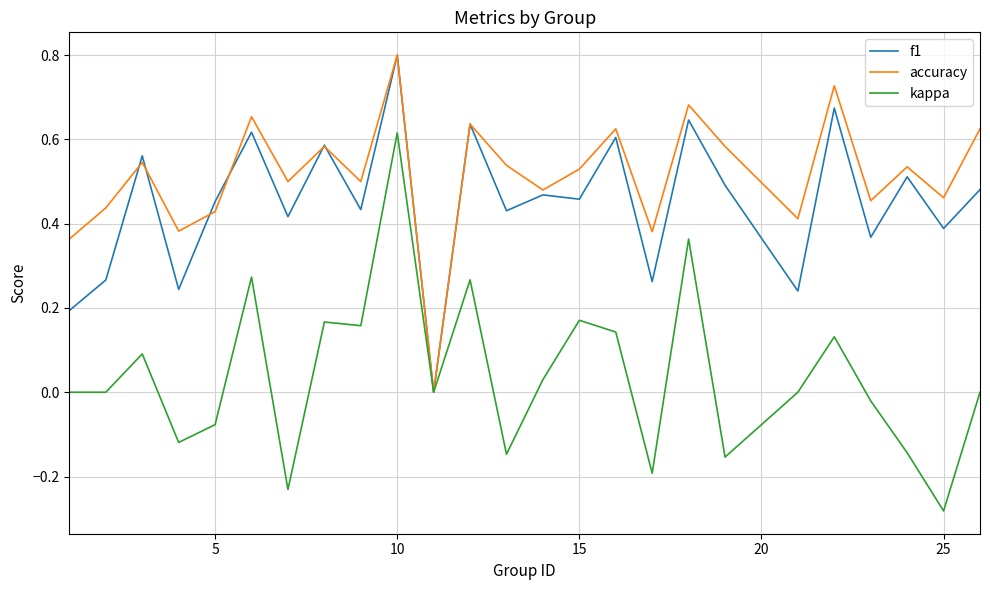

Which series has the widest spread of values?

kappa